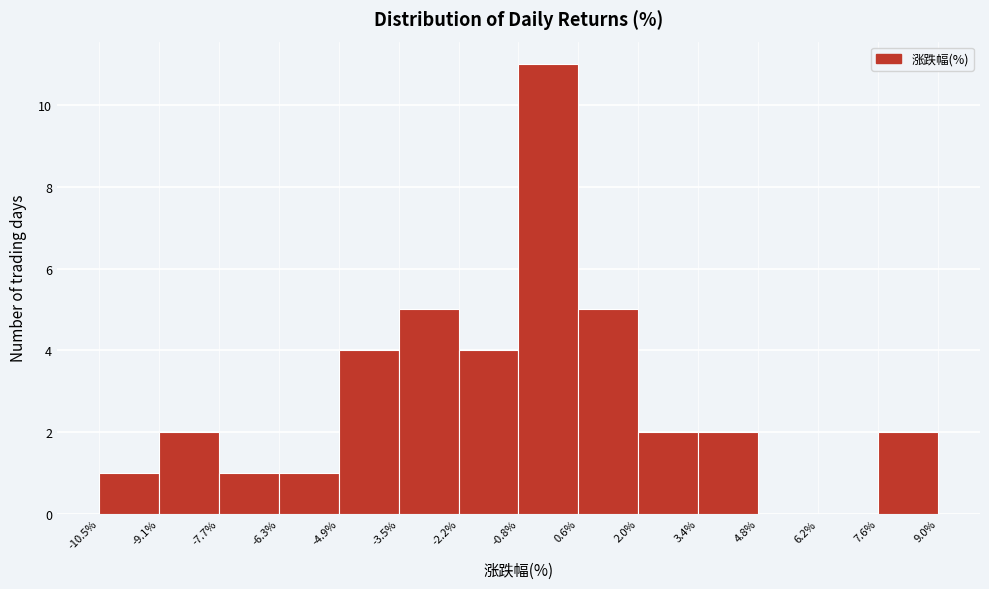

Reading left to right, list every bar in this chart as the range it spans on the x-axis followed by its height. The values are not printed on the chart, so give them approximately, as read against the axis.

-10.5% to -9.1%: 1
-9.1% to -7.7%: 2
-7.7% to -6.3%: 1
-6.3% to -4.9%: 1
-4.9% to -3.5%: 4
-3.5% to -2.2%: 5
-2.2% to -0.8%: 4
-0.8% to 0.6%: 11
0.6% to 2.0%: 5
2.0% to 3.4%: 2
3.4% to 4.8%: 2
4.8% to 6.2%: 0
6.2% to 7.6%: 0
7.6% to 9.0%: 2